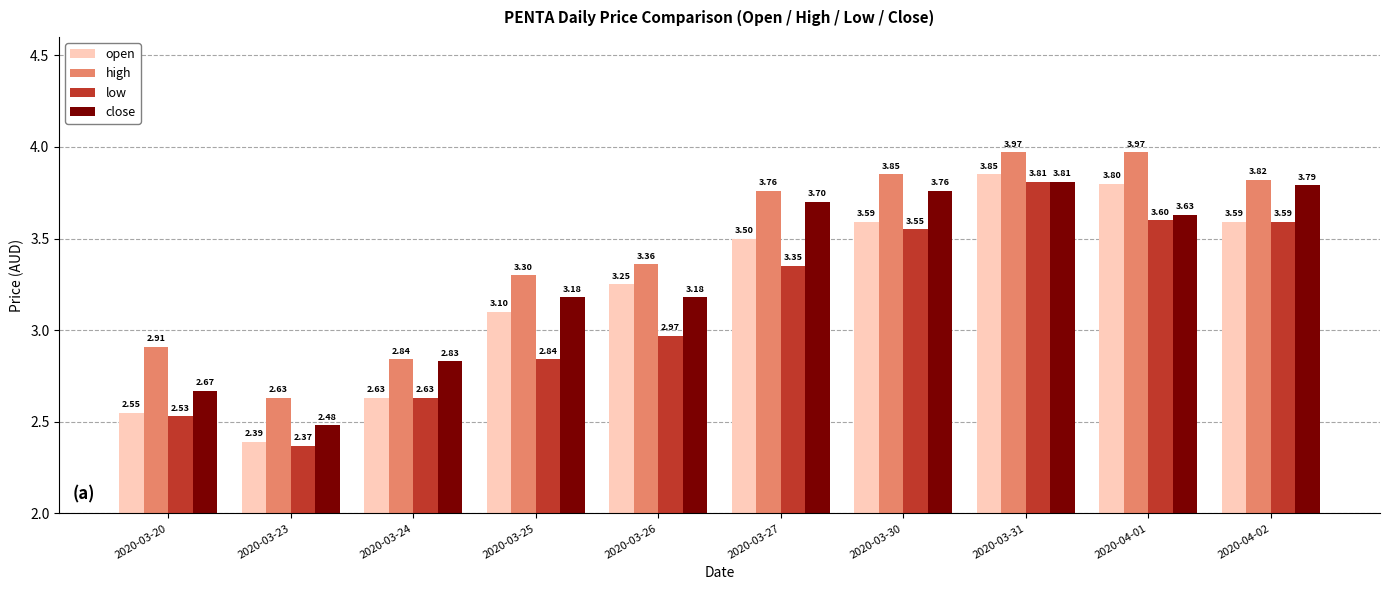

The value of close at 2020-03-20 is 1.0. True or false?

False